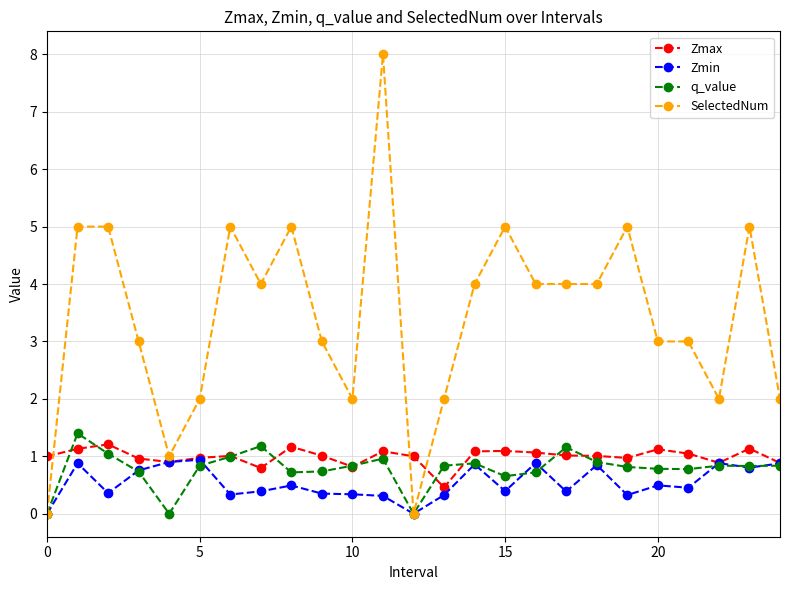

True or false: Zmin and q_value cross at least once.

True